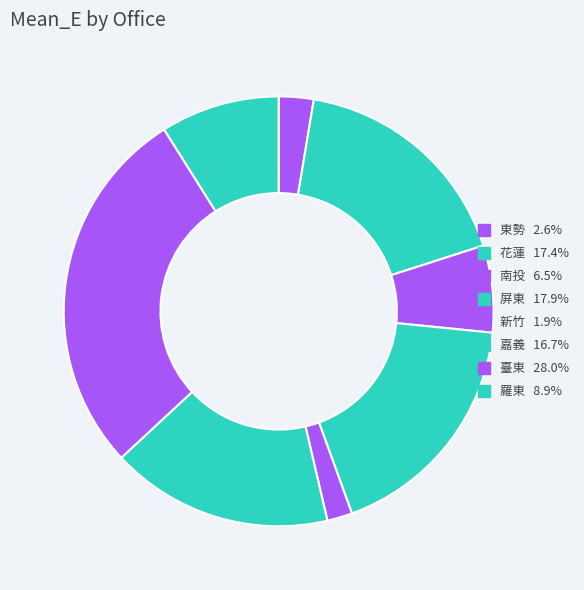

To the nearest percent, what is the difference between the largest and smallest slice percentages?

26%